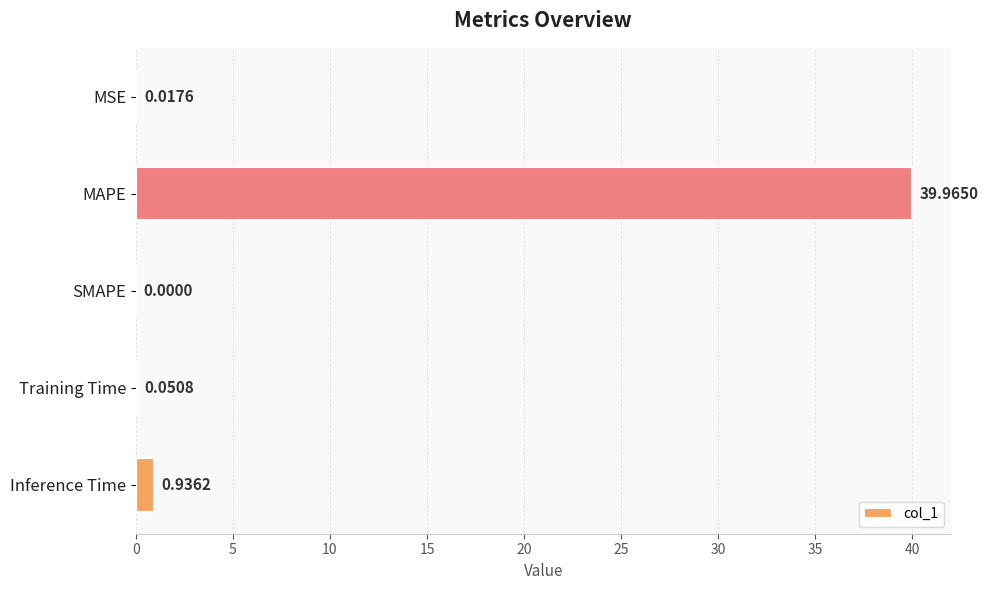

What is the sum of all values?

41.0